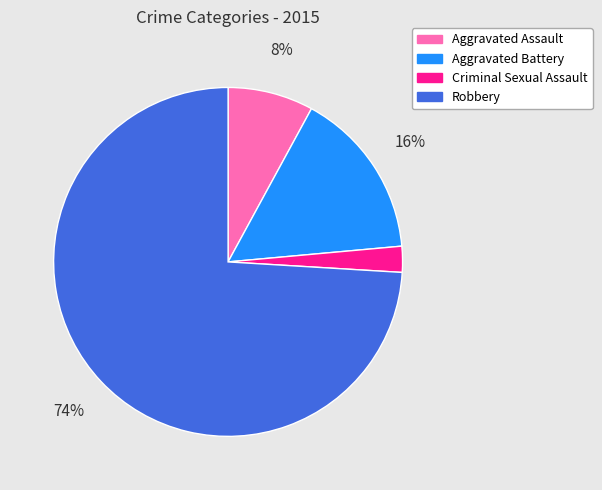

Is there a majority slice in this chart?

Yes